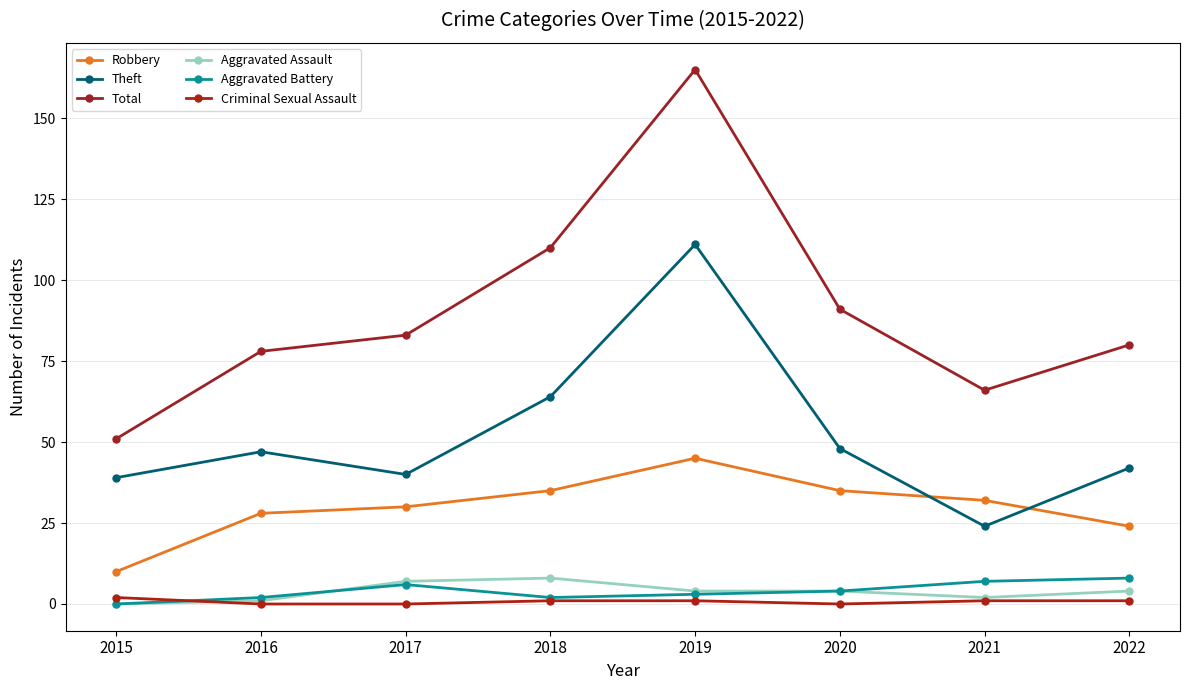

Which series has the largest total across all categories?

Total